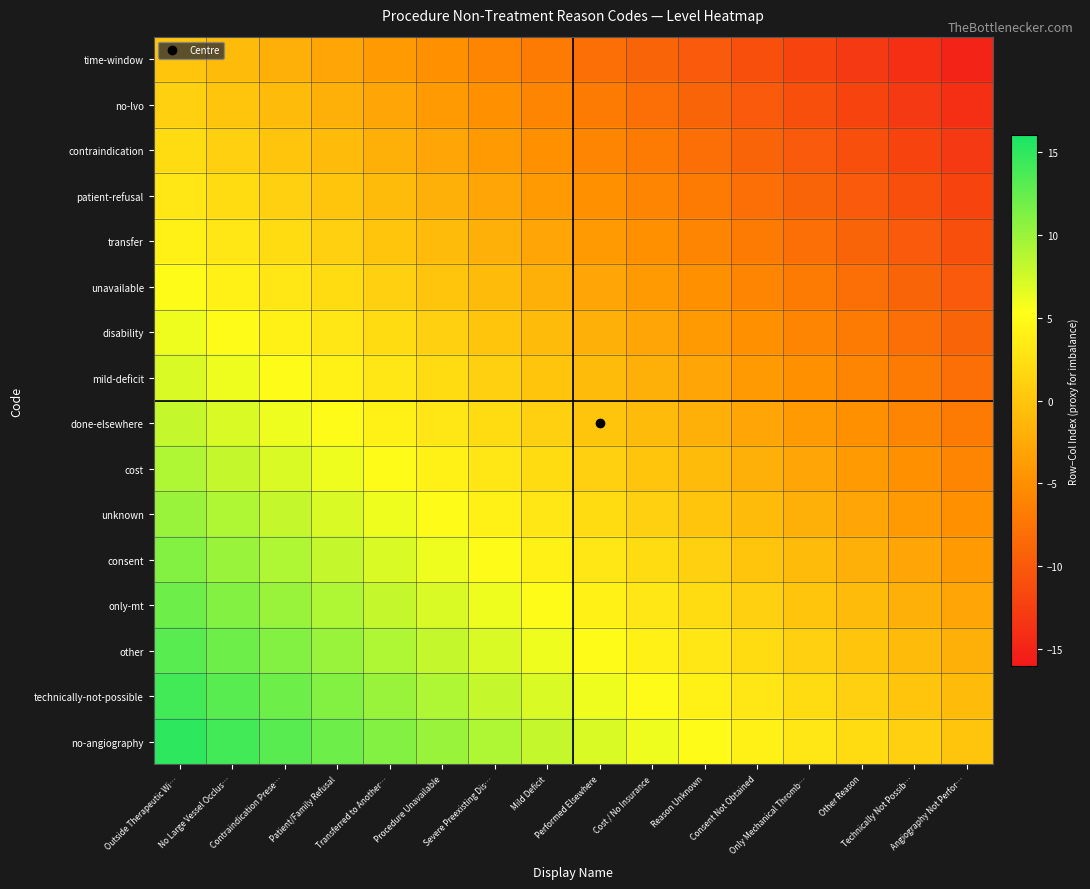

Rank the series by their maximum value, from highest to lowest.

no-angiography, technically-not-possible, other, only-mt, consent, unknown, cost, done-elsewhere, mild-deficit, disability, unavailable, transfer, patient-refusal, contraindication, no-lvo, time-window